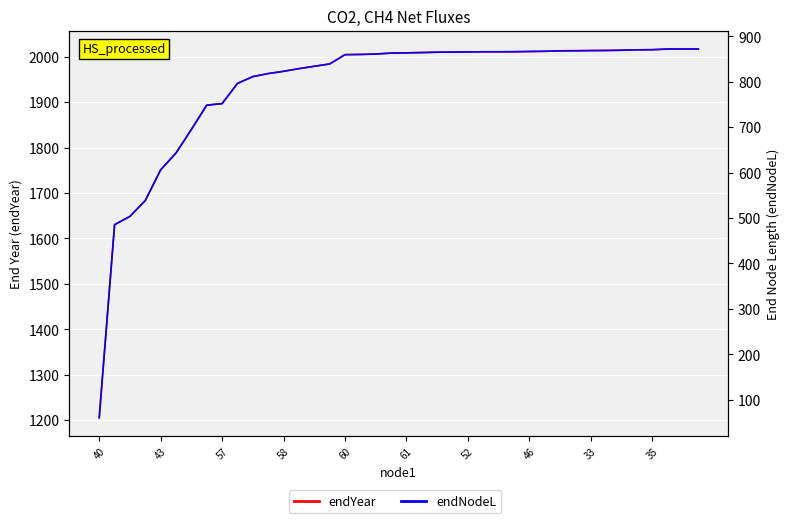

True or false: endYear has a value of 2013.2 at 31.

True